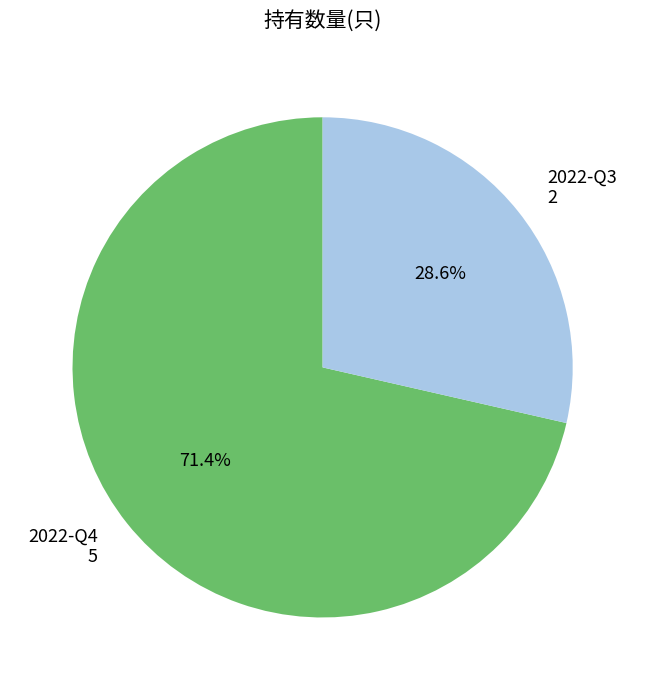

Which has a higher value, 2022-Q4 or 2022-Q3?

2022-Q4